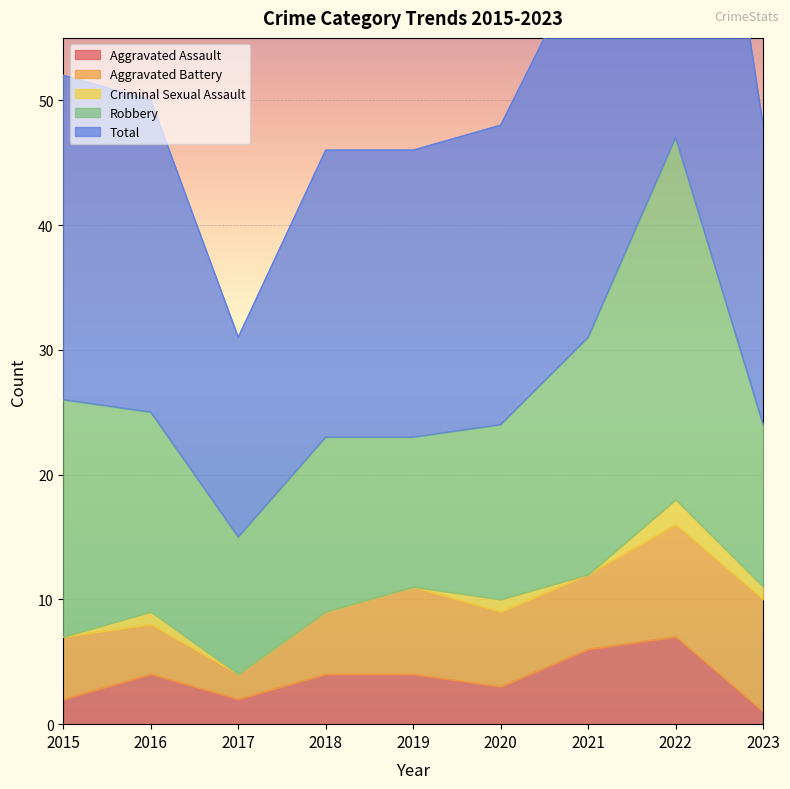

The value of Total at 2017 is 25. True or false?

False